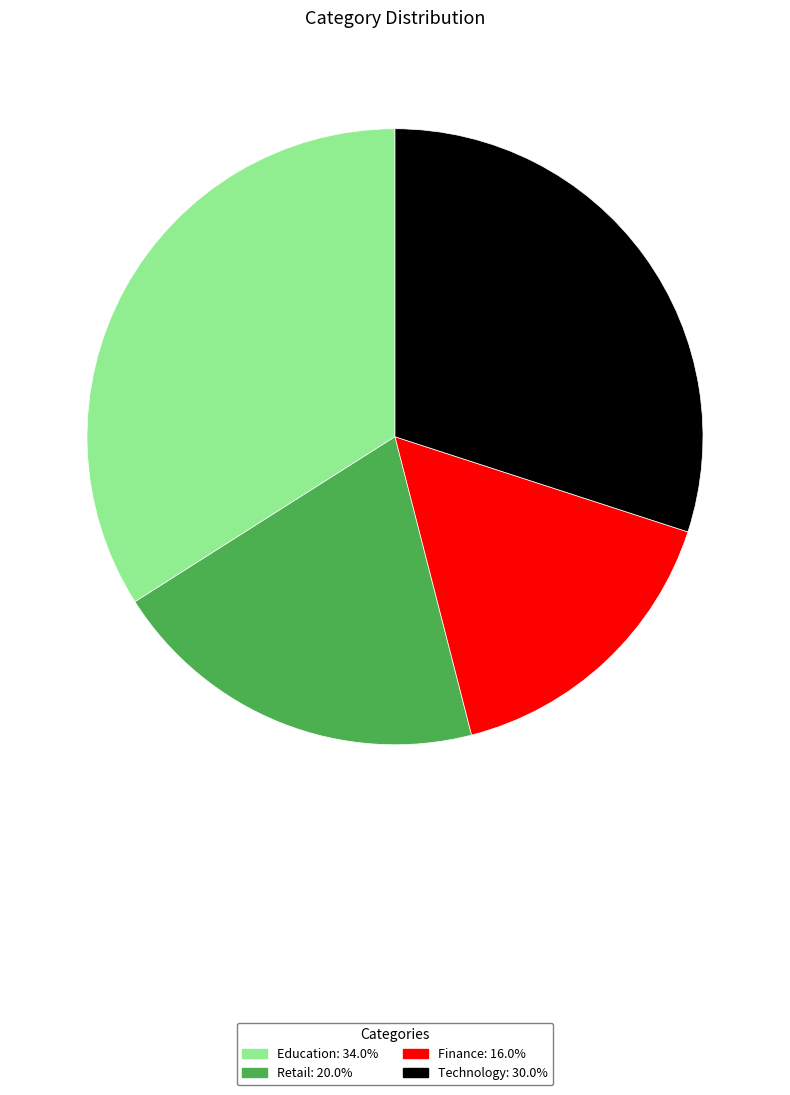

Combined, do Retail and Education account for over 50%?

Yes